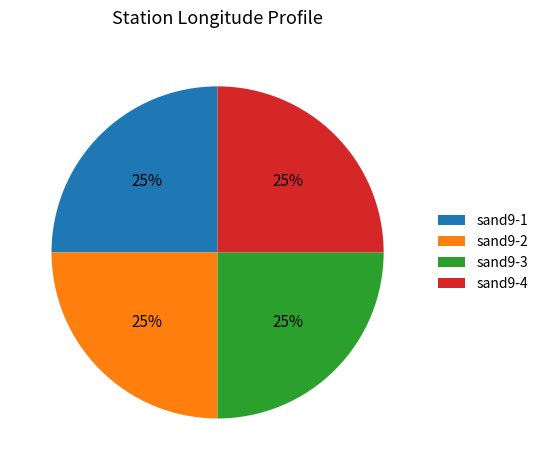

What percentage is the sand9-1 slice, to the nearest percent?

25%